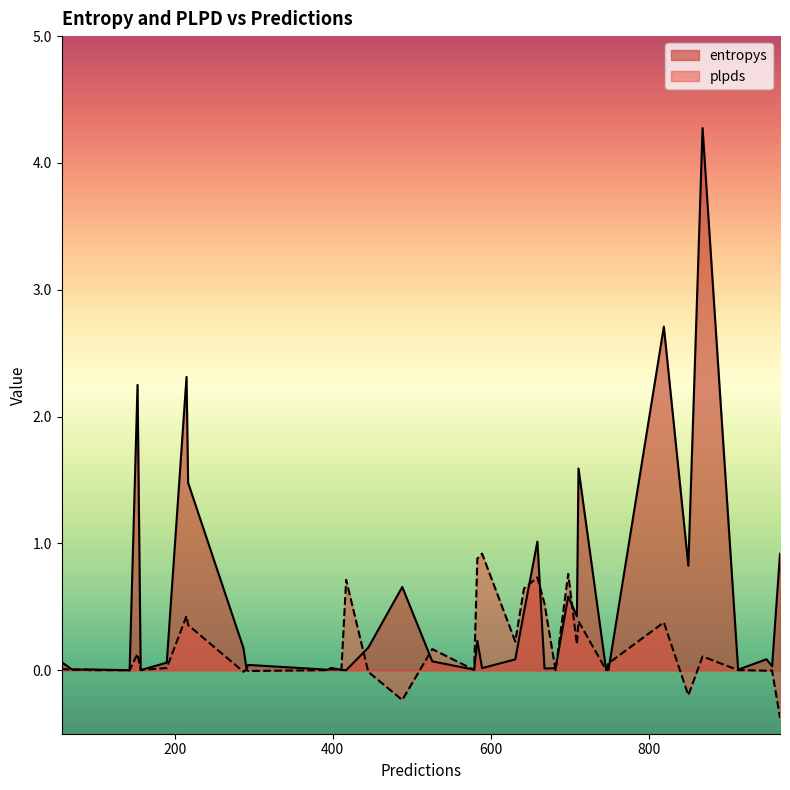

Between 37 and 13, which is larger?

37